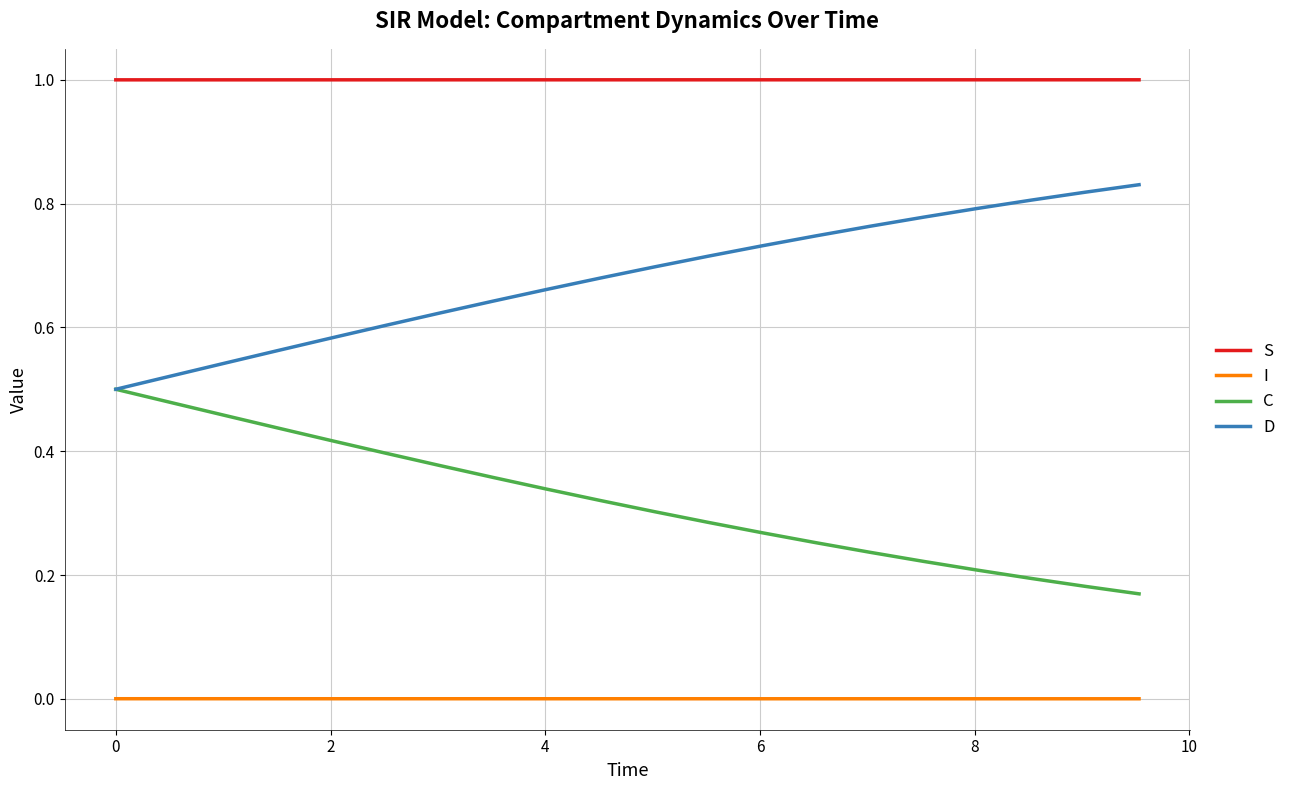

Does the chart display data point markers on the line(s)?

No